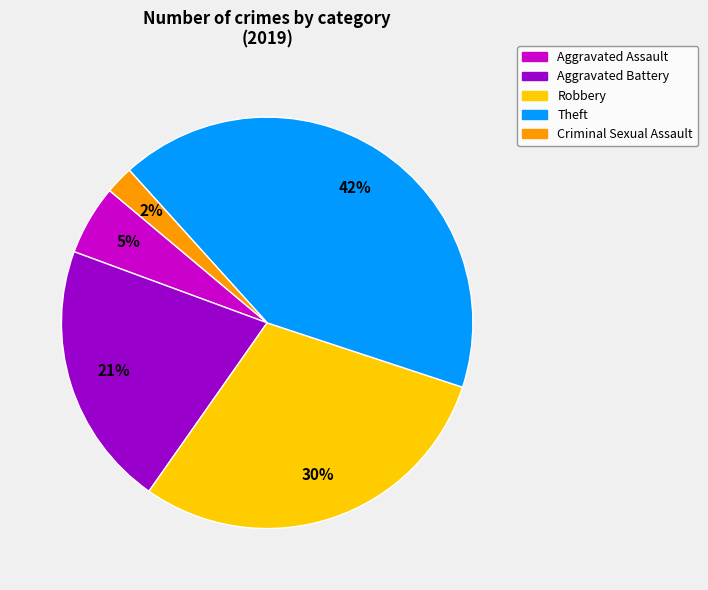

Is there a majority slice in this chart?

No